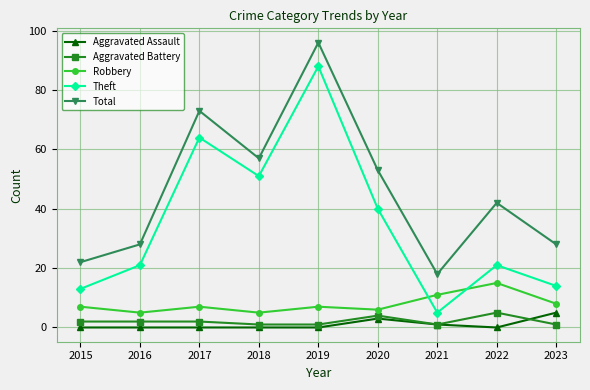

Does the chart display data point markers on the line(s)?

Yes